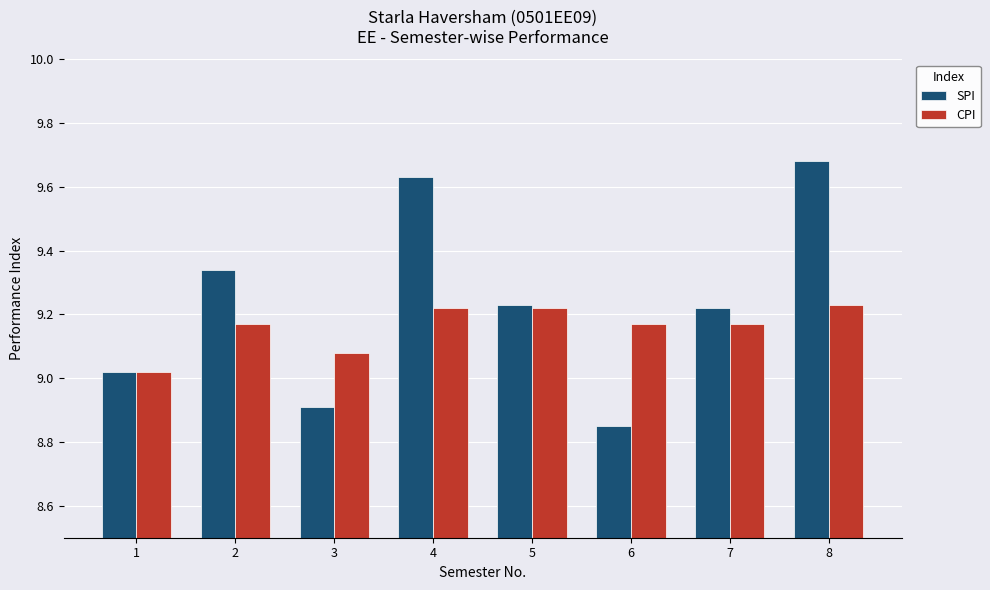

List the series in order of their overall mean, highest first.

SPI, CPI